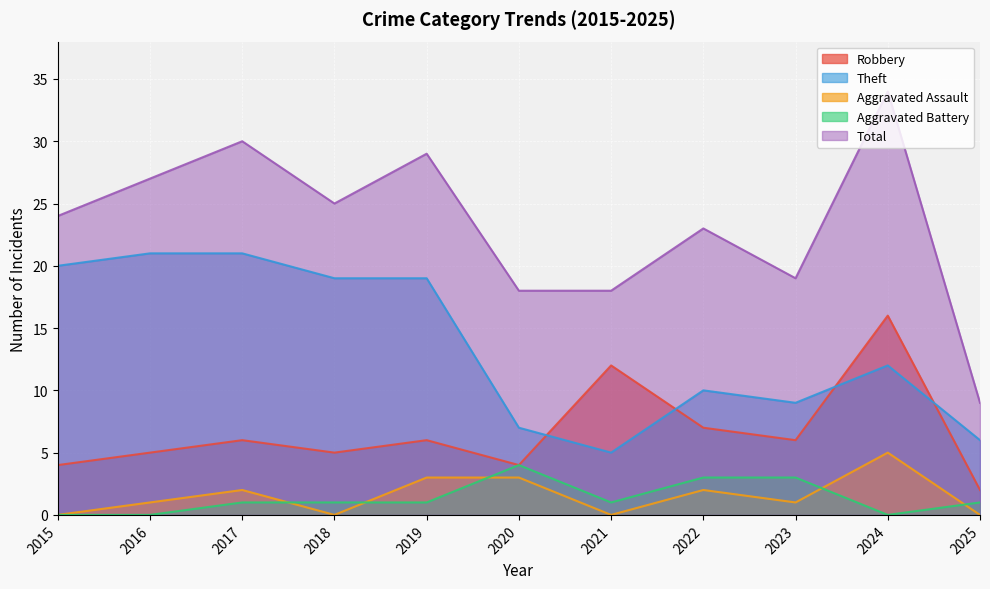

How many lines are shown in the chart?

5